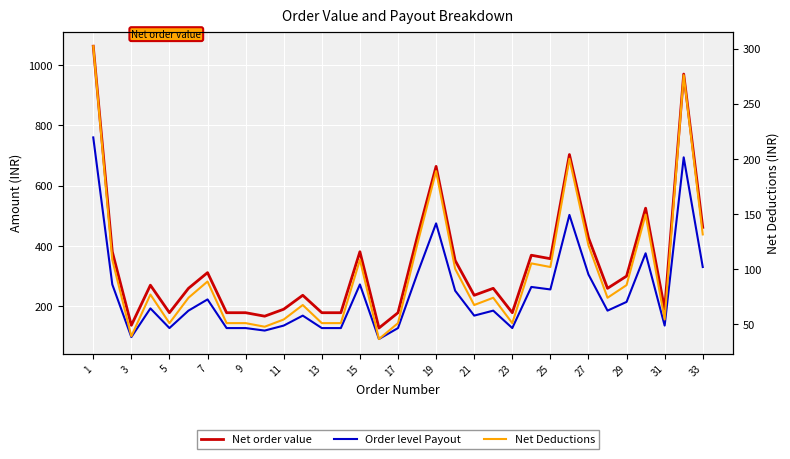

True or false: Net order value has a value of 1077.7 at 25.

False